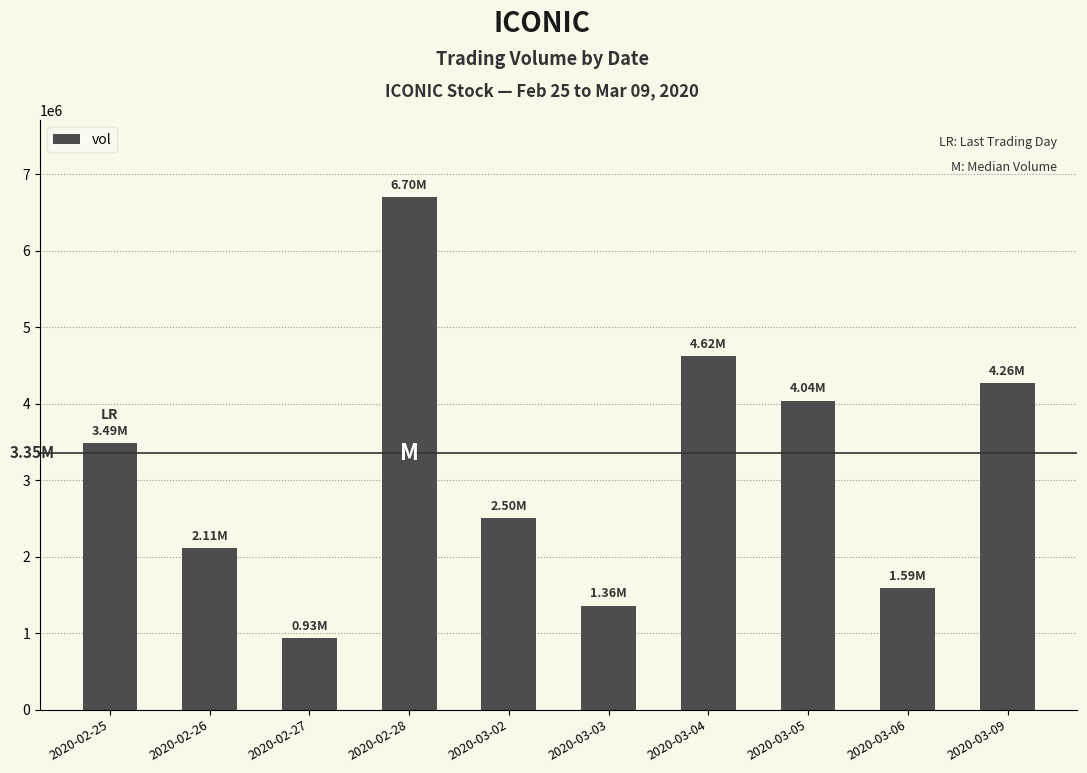

At which label is the value closest to 3817300?

2020-03-05